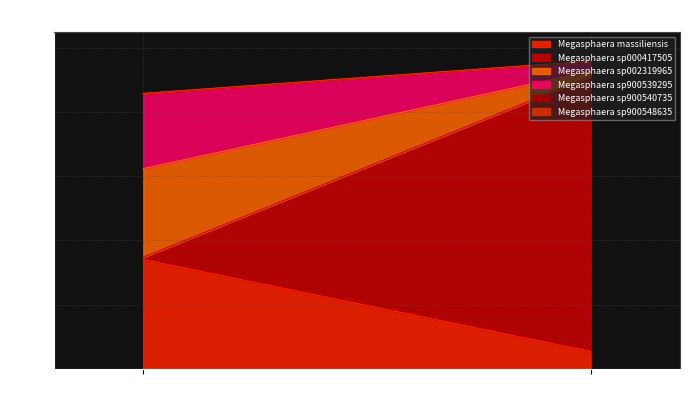

True or false: 2-s__Megasphaera sp000417505 has a value of 0.0 at 1.

True